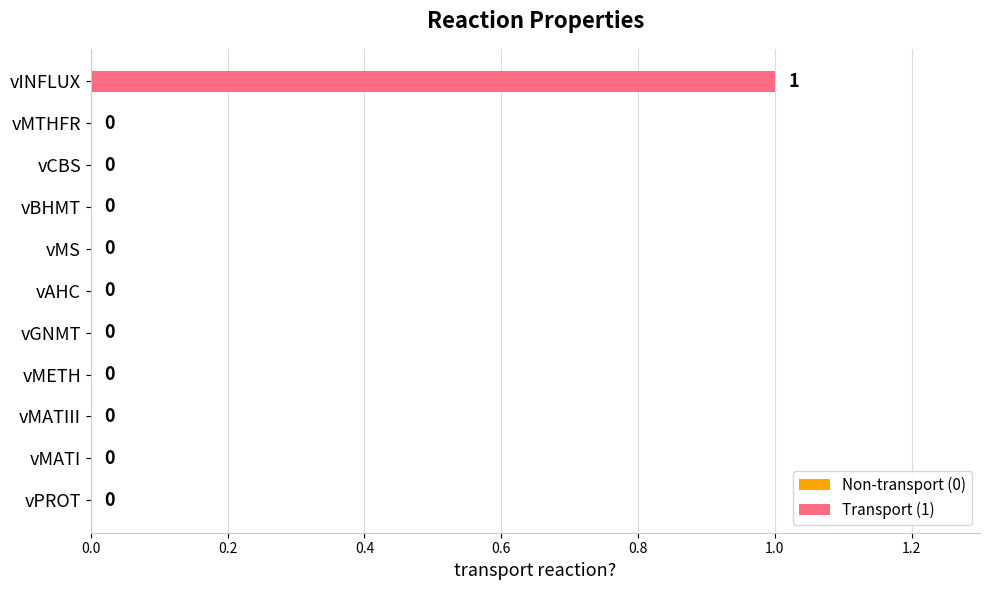

True or false: the data shows -1 at vMTHFR.

False